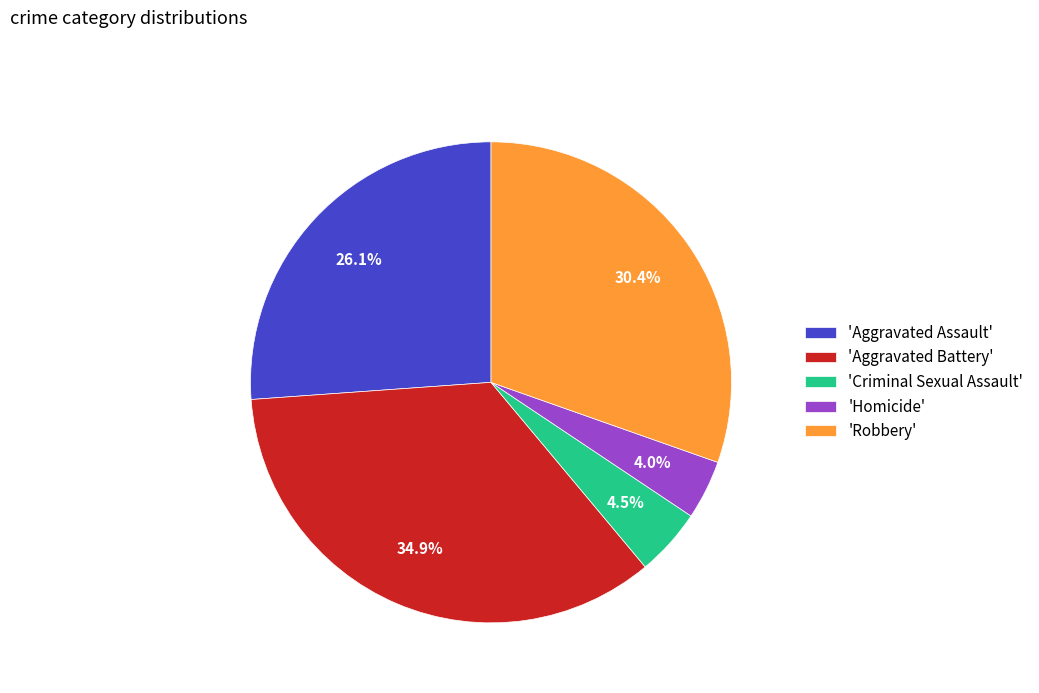

Which has a higher value, 'Aggravated Battery' or 'Criminal Sexual Assault'?

'Aggravated Battery'